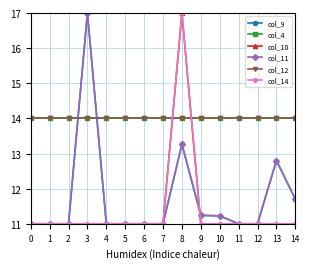

True or false: col_12 and col_4 intersect in this chart.

False